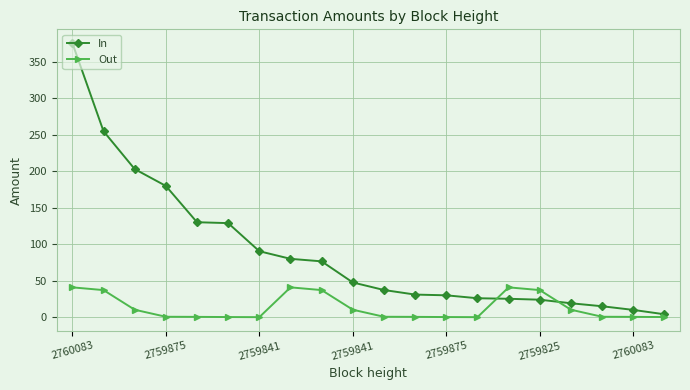

At how many categories does at least one series exceed 165?

4